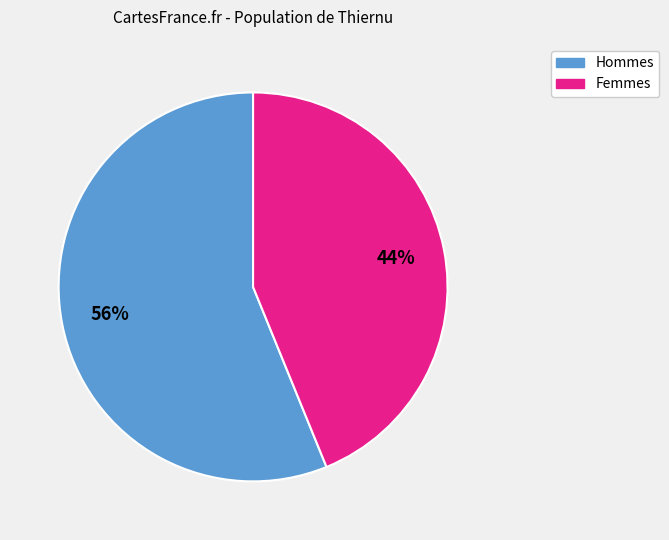

Rank the categories by value from lowest to highest.

Femmes, Hommes